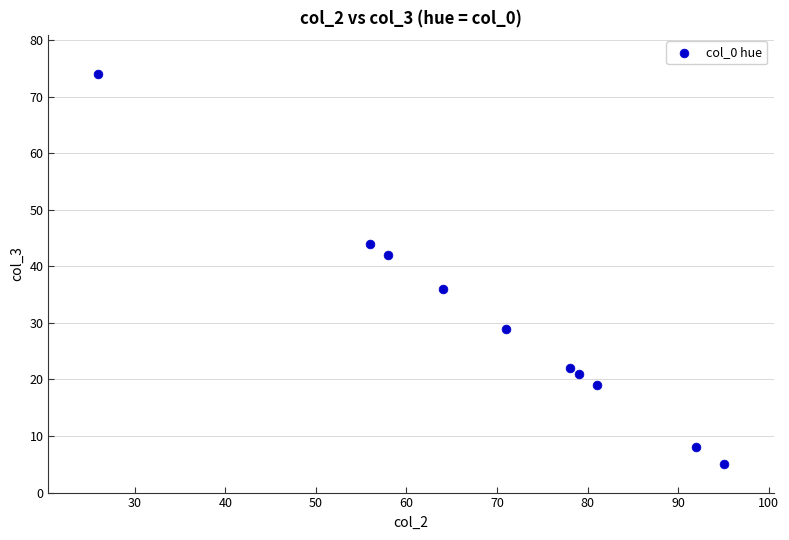

What is the range of X values (max minus min)?

69